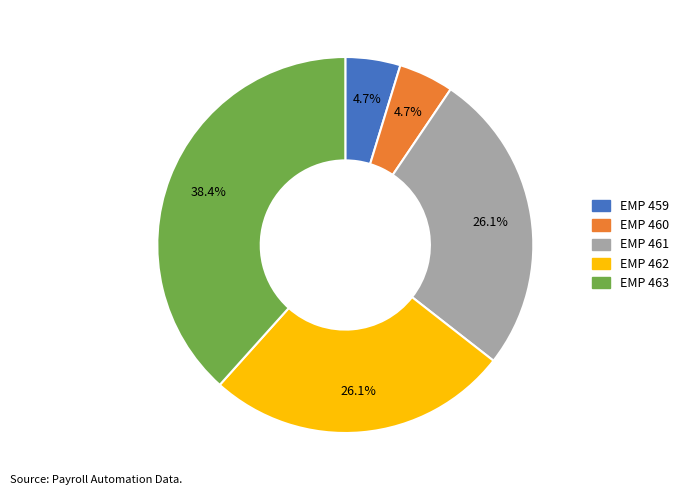

Is EMP 463 the majority of the pie?

No